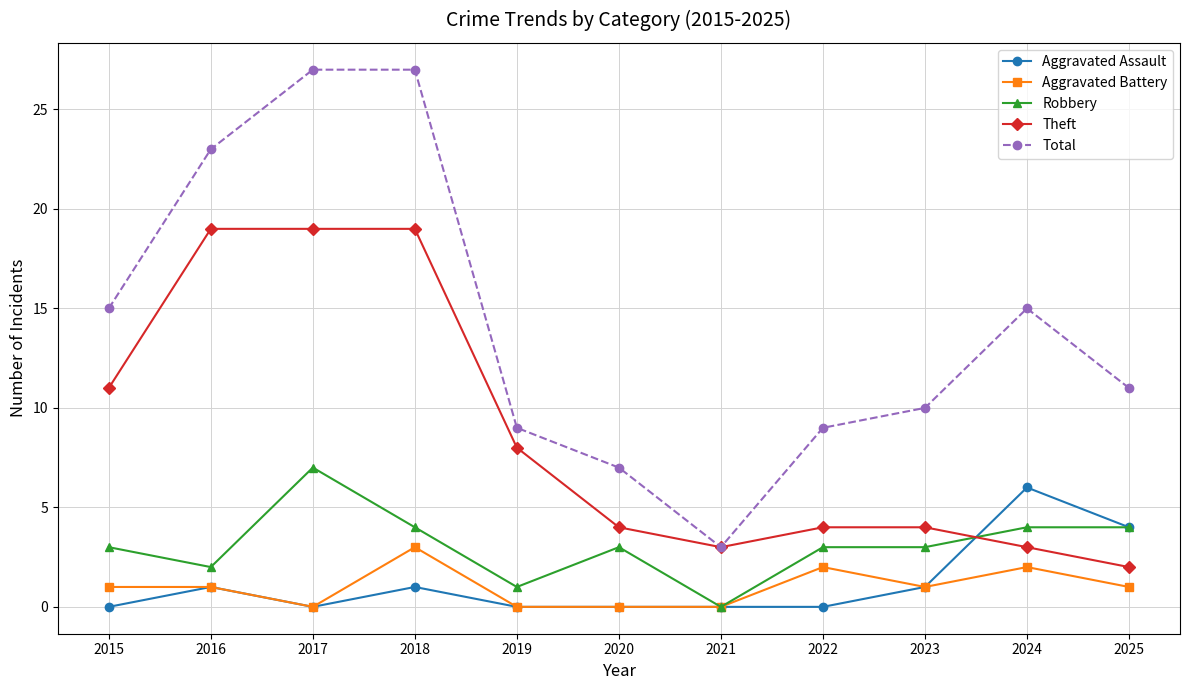

The Aggravated Assault series shows 1 at 2023. True or false?

True